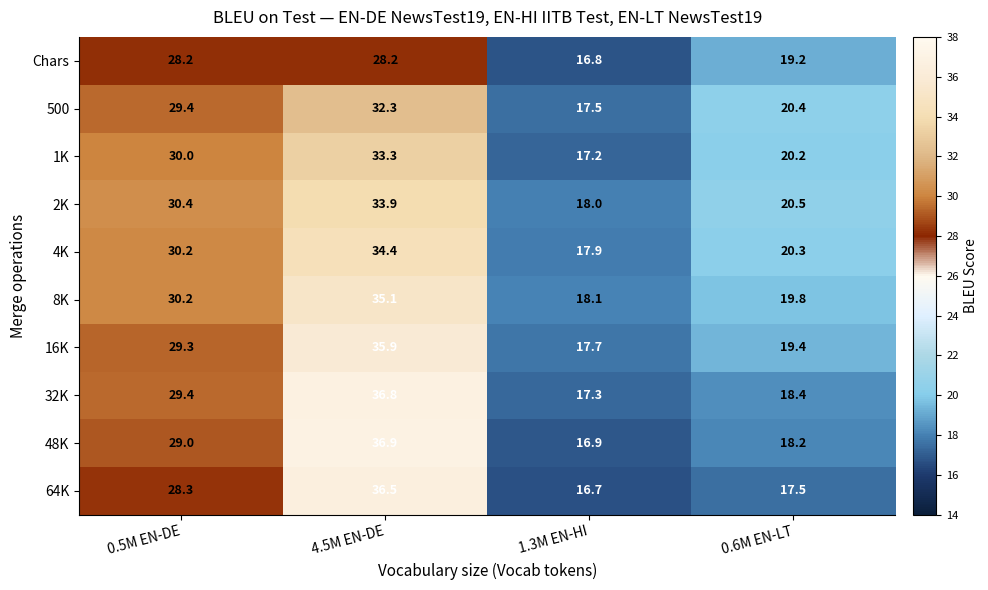

How many values in the 16K series are below 29?

2